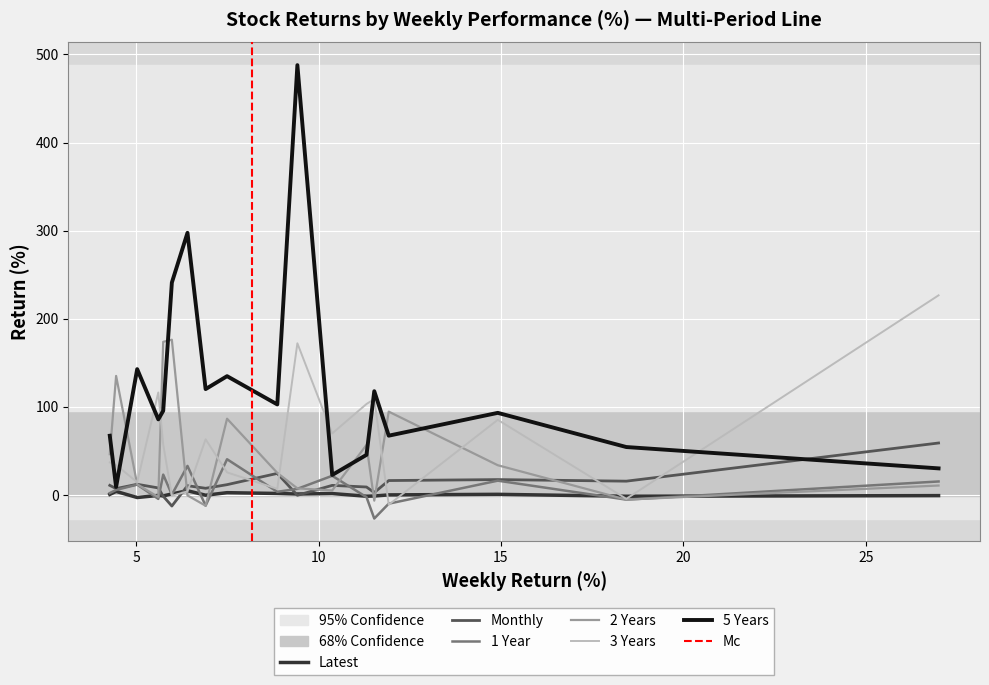

What is the maximum value for 1 Year?

40.5